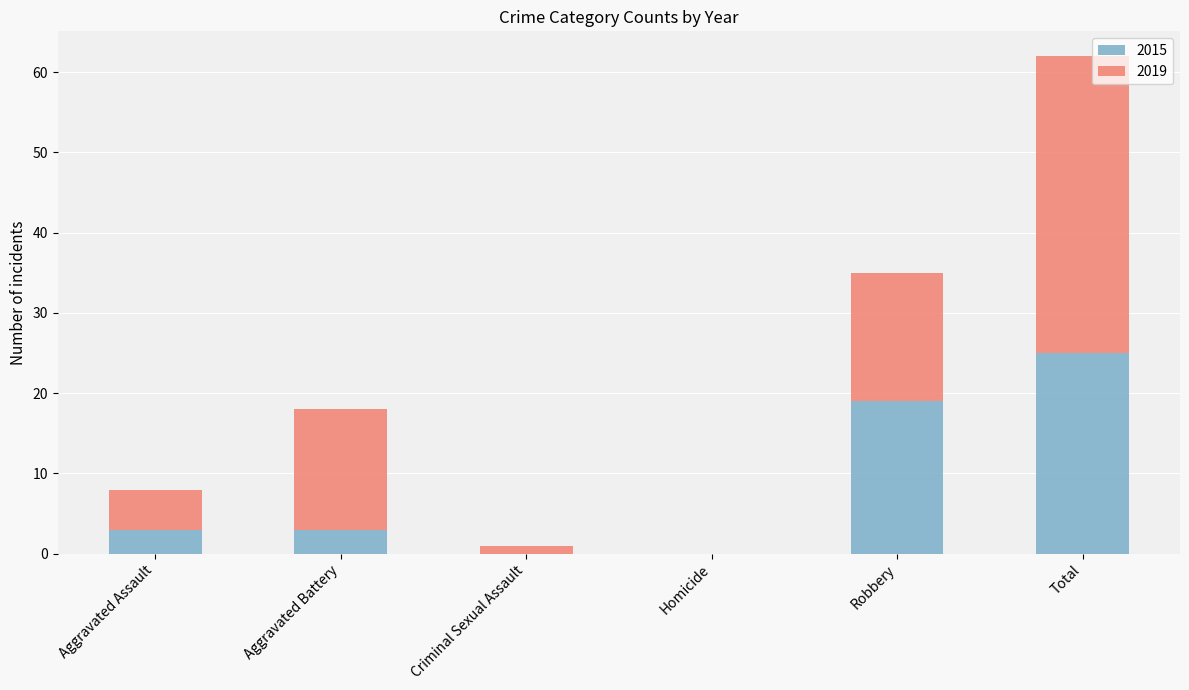

What is the sum of the 2015 values at Total and Aggravated Battery?

28